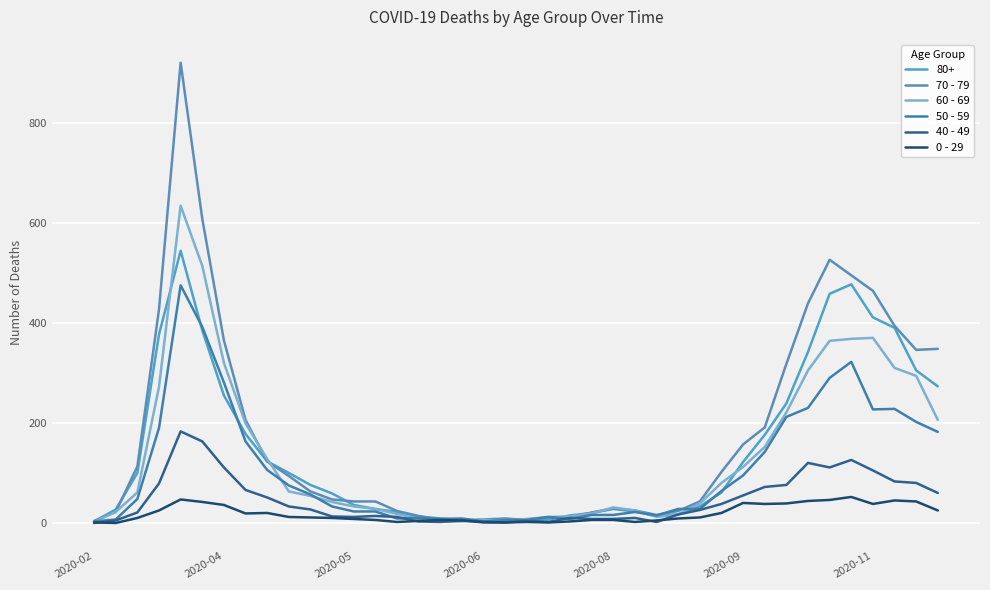

Rank the series by their maximum value, from lowest to highest.

0 - 29, 40 - 49, 50 - 59, 80+, 60 - 69, 70 - 79